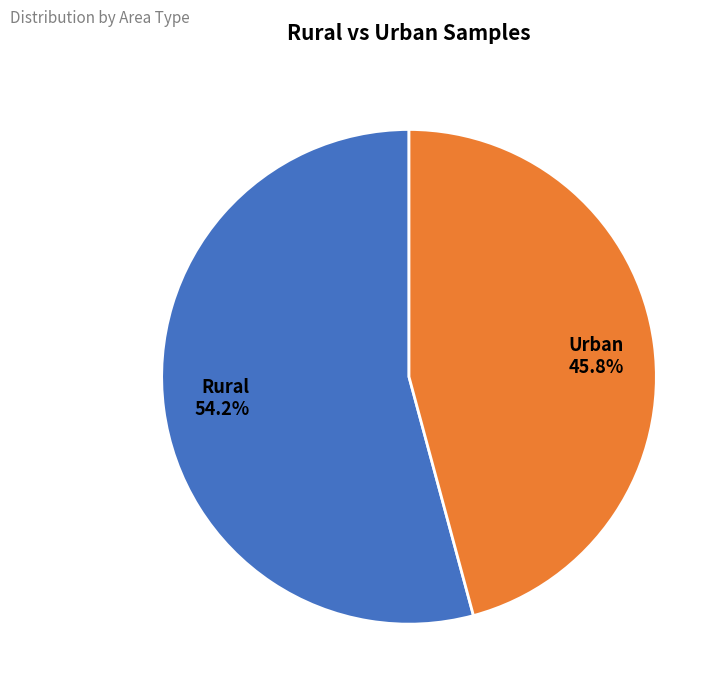

What percentage is NOT represented by Rural?

45.8%